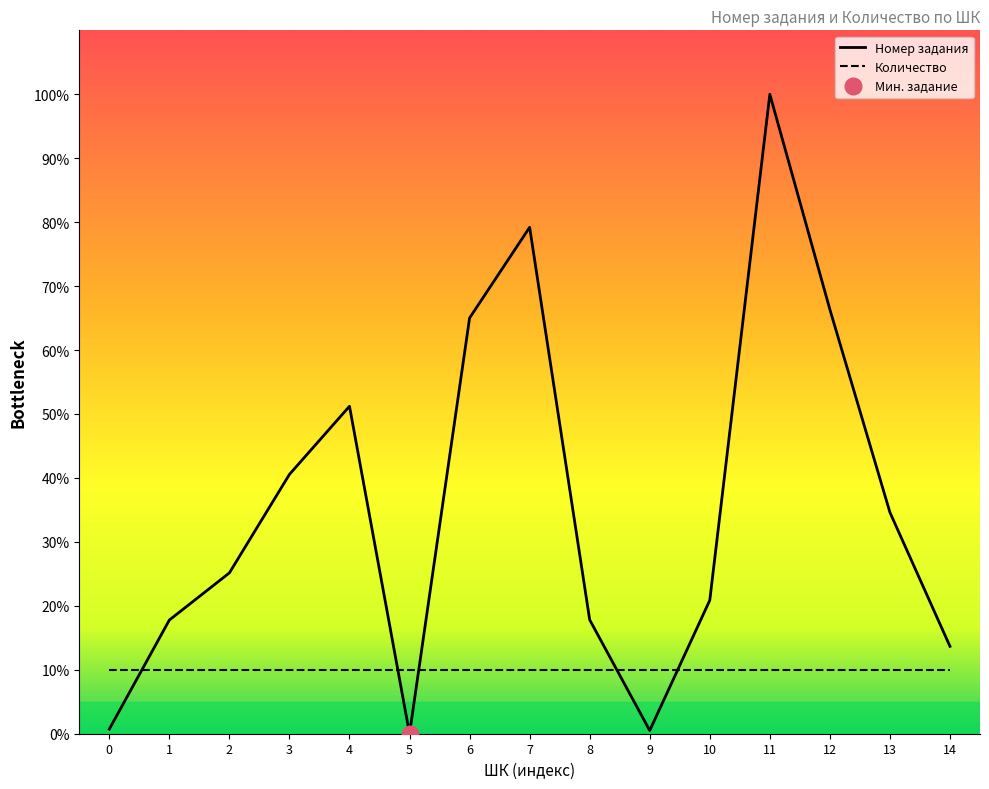

What is the sum of all Количество values?

150.0